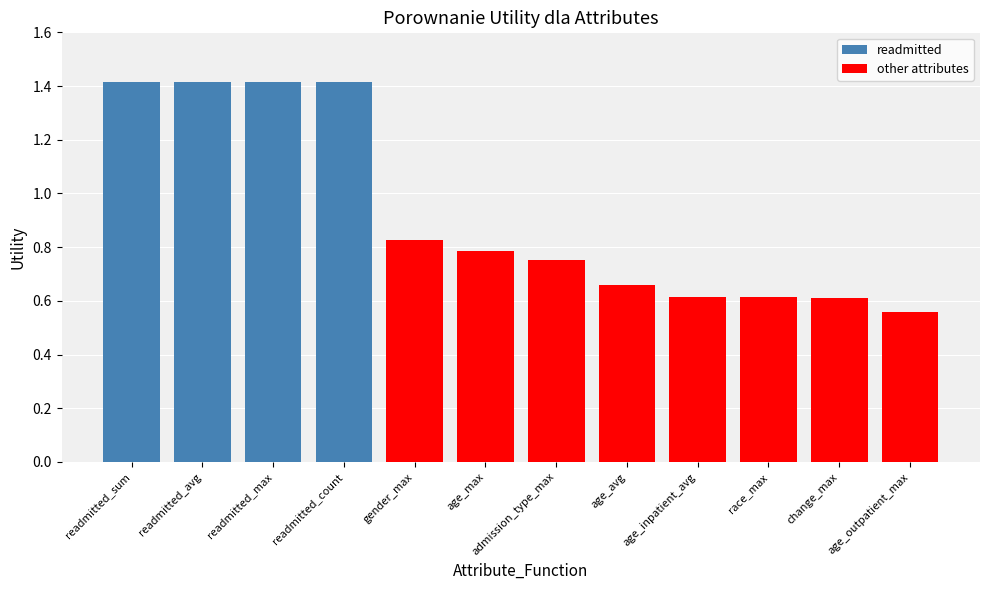

Rank the categories by value from lowest to highest.

age_outpatient_max, change_max, race_max, age_inpatient_avg, age_avg, admission_type_max, age_max, gender_max, readmitted_sum, readmitted_avg, readmitted_max, readmitted_count